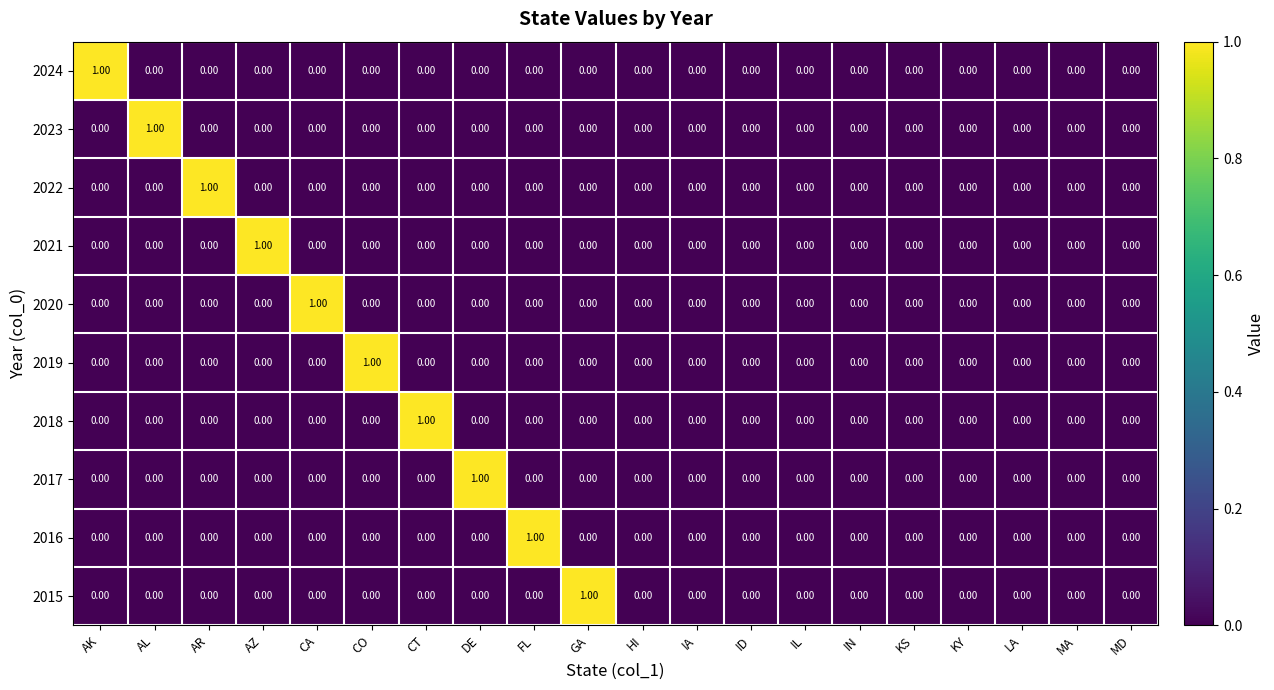

Which category has the highest value in the 2017 series?

DE